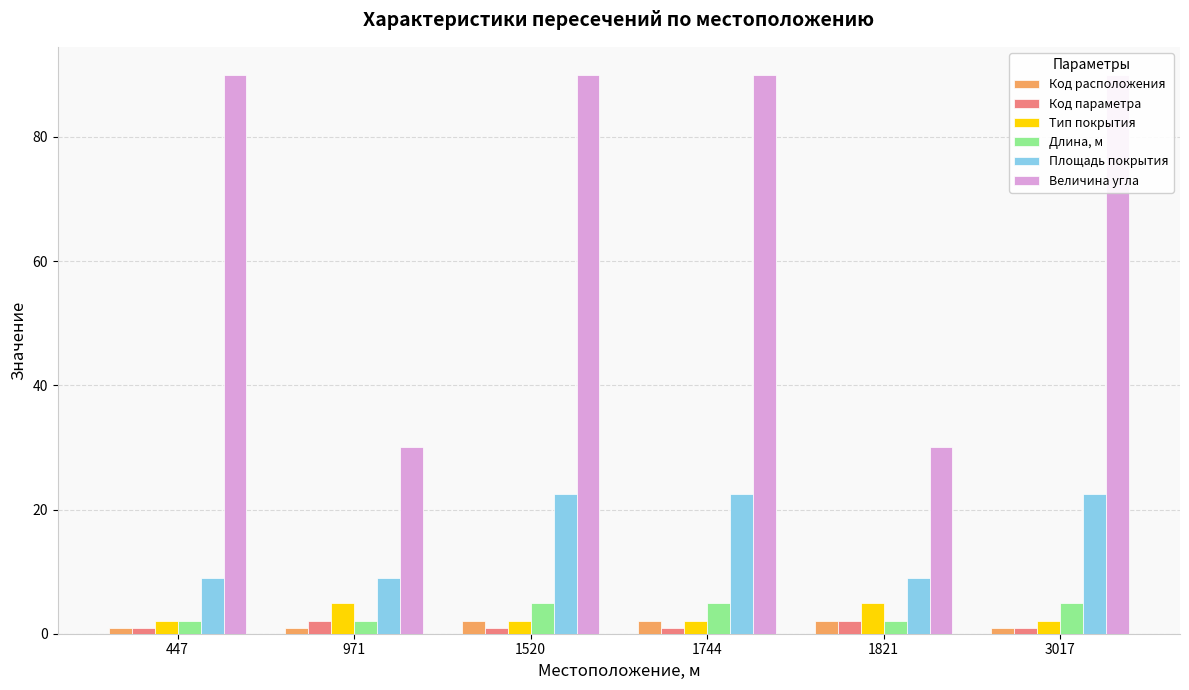

Between 971 and 3017, which is larger?

971